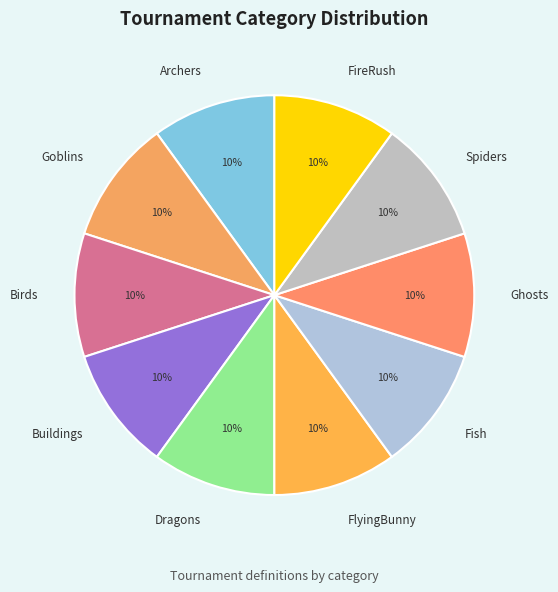

Is there any slice that represents more than half of the pie?

No